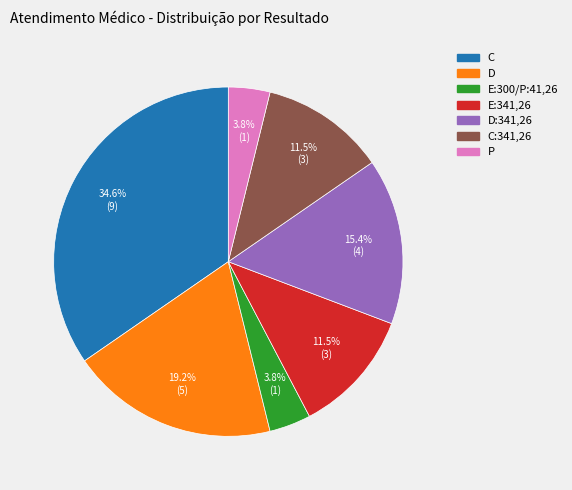

Is there a majority slice in this chart?

No